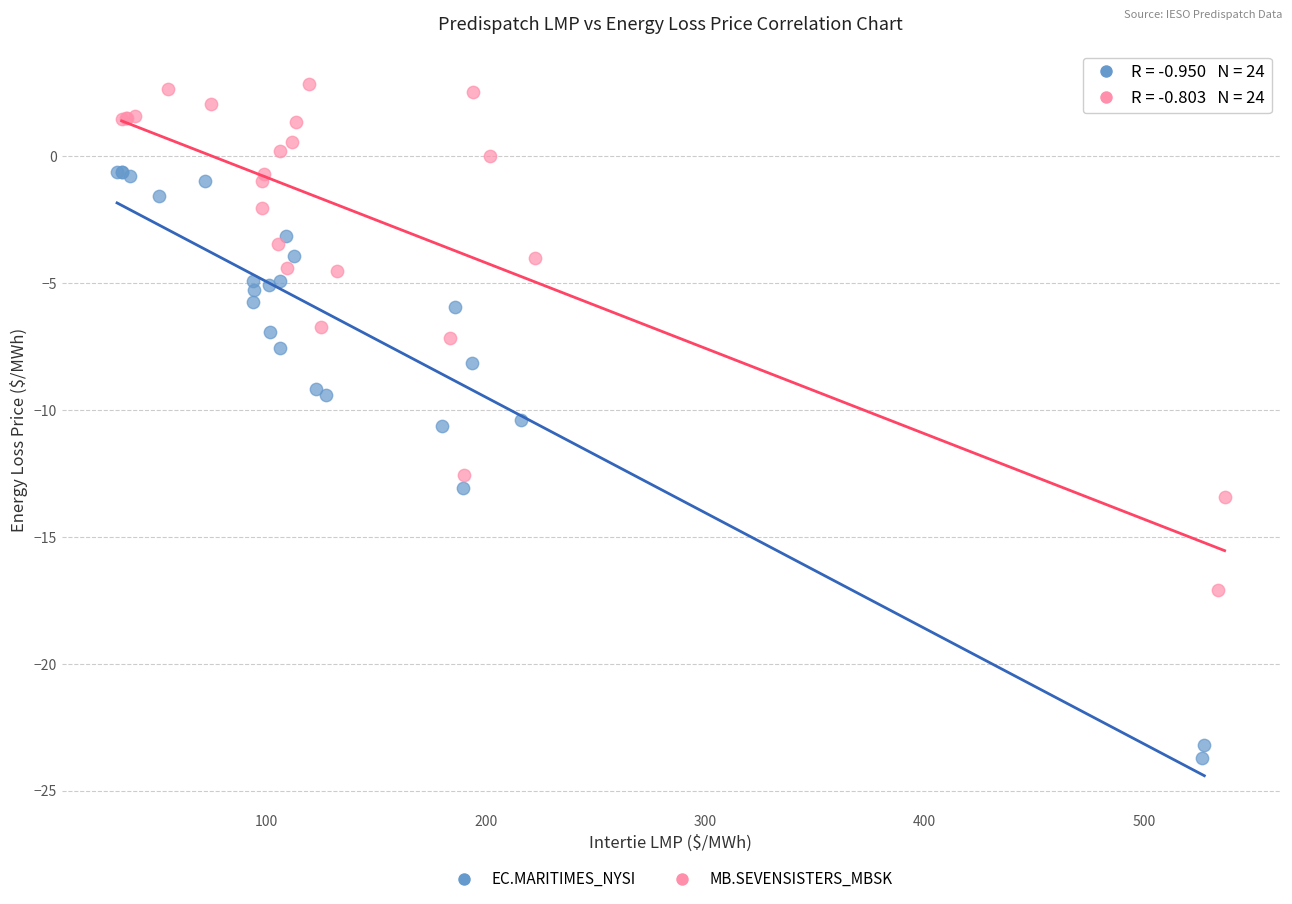

Which series reaches the maximum Y coordinate?

MB.SEVENSISTERS_MBSK